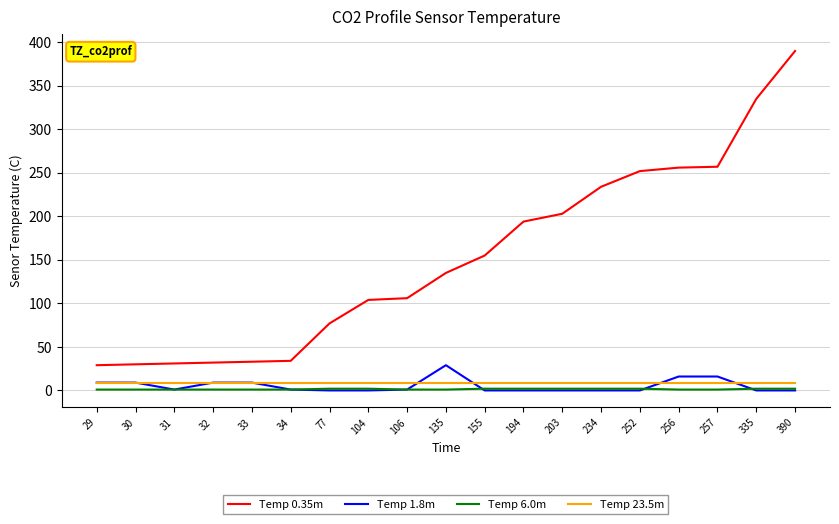

List the series in order of their peak value, lowest first.

Temp 6.0m, Temp 23.5m, Temp 1.8m, Temp 0.35m